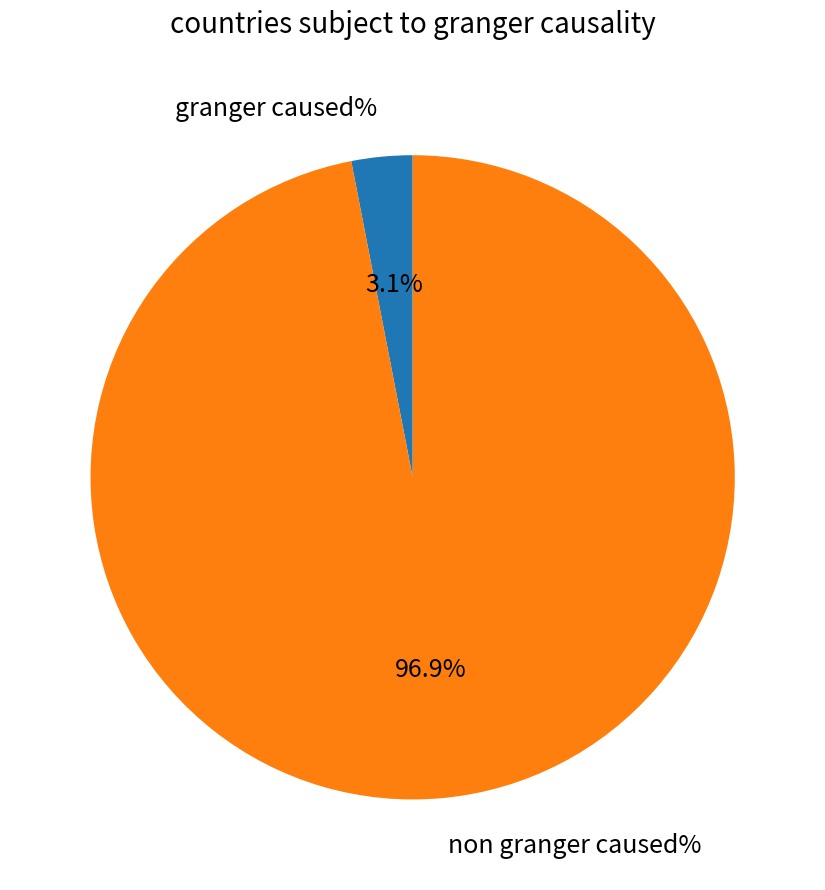

Rank the categories by value from highest to lowest.

non granger caused%, granger caused%